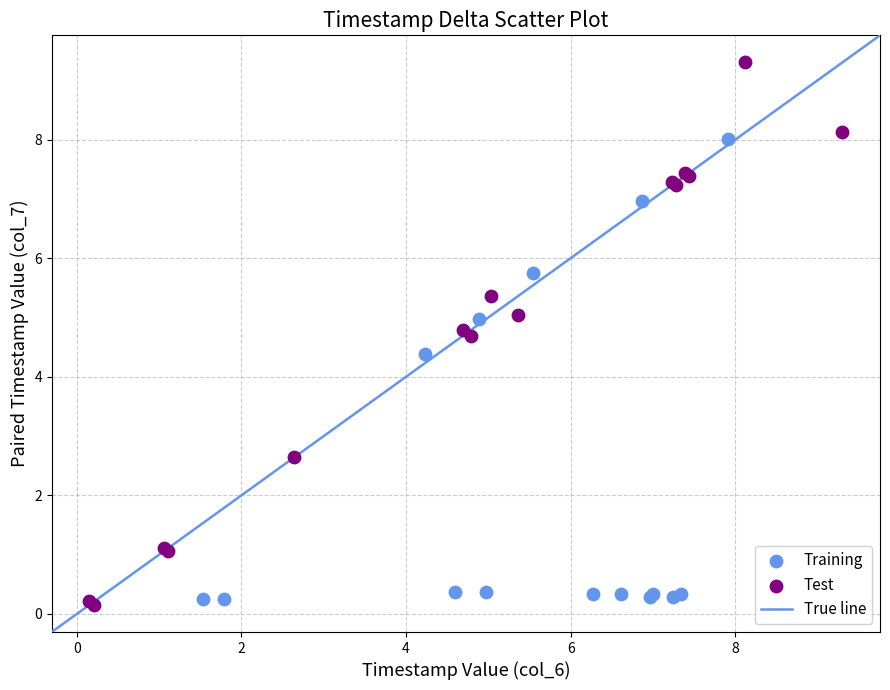

Which series has the largest Y range (max minus min)?

Test